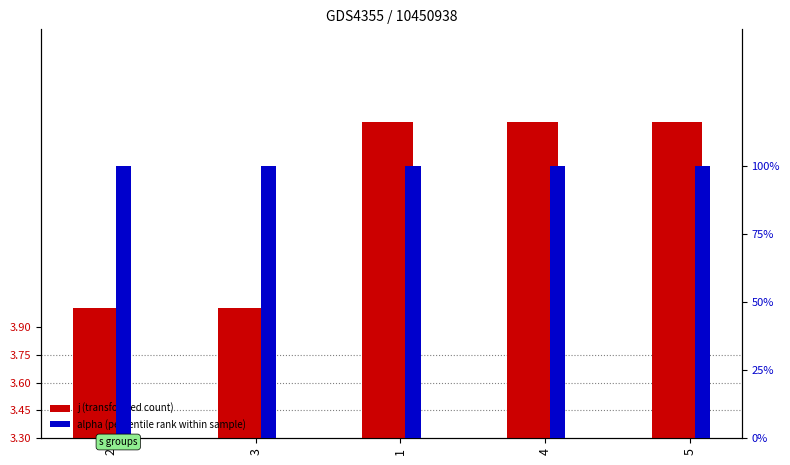

How many bars are there in each group?

2